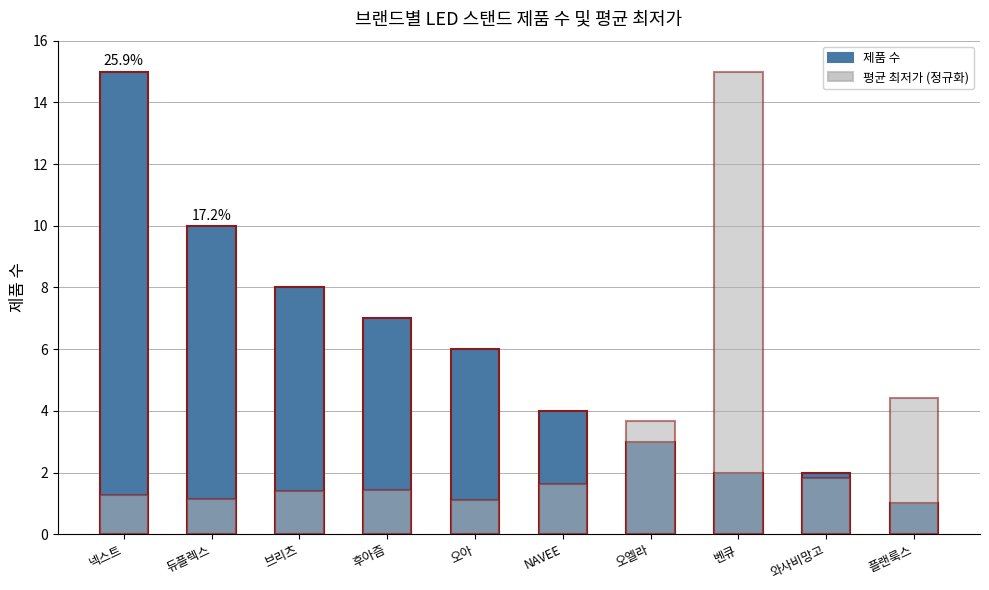

How many distinct data groups are displayed?

2